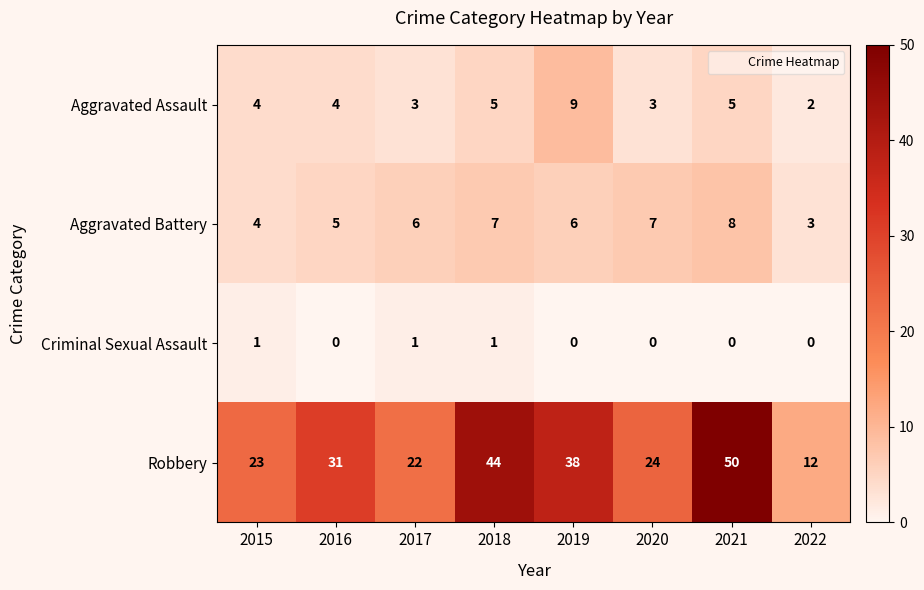

At 2016, list the series in order from largest to smallest.

Robbery, Aggravated Battery, Aggravated Assault, Criminal Sexual Assault